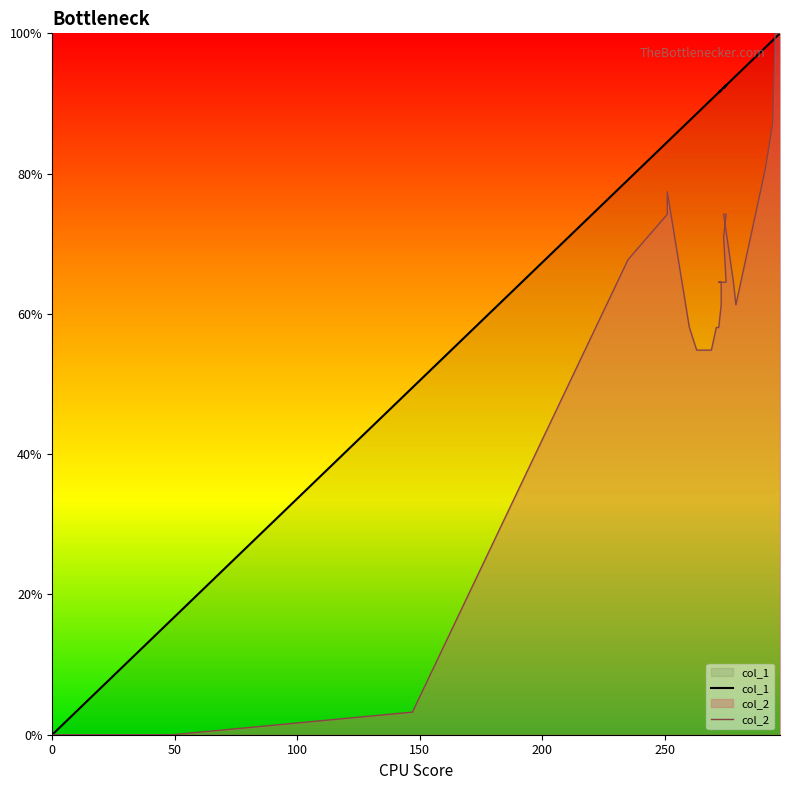

Reading right to left, extract all data points from this chart.

col_1: 100.0	99.3	99.0	98.0	96.0	93.9	93.6	92.3	92.6	92.3	92.6	92.3	91.9	91.6	91.9	91.9	91.6	91.2	90.6	89.6	89.2	88.6	87.5	84.5	84.5	79.1	49.5	16.5	9.8	9.4	8.8	8.1	7.7	7.4	2.7	2.4	2.0	1.0	0.7	0.0
col_2: 100.0	100.0	87.1	80.6	71.0	61.3	64.5	74.2	74.2	71.0	64.5	64.5	64.5	64.5	64.5	61.3	58.1	58.1	54.8	54.8	54.8	54.8	58.1	77.4	74.2	67.7	3.2	0.0	0.0	0.0	0.0	0.0	0.0	0.0	0.0	0.0	0.0	0.0	0.0	0.0